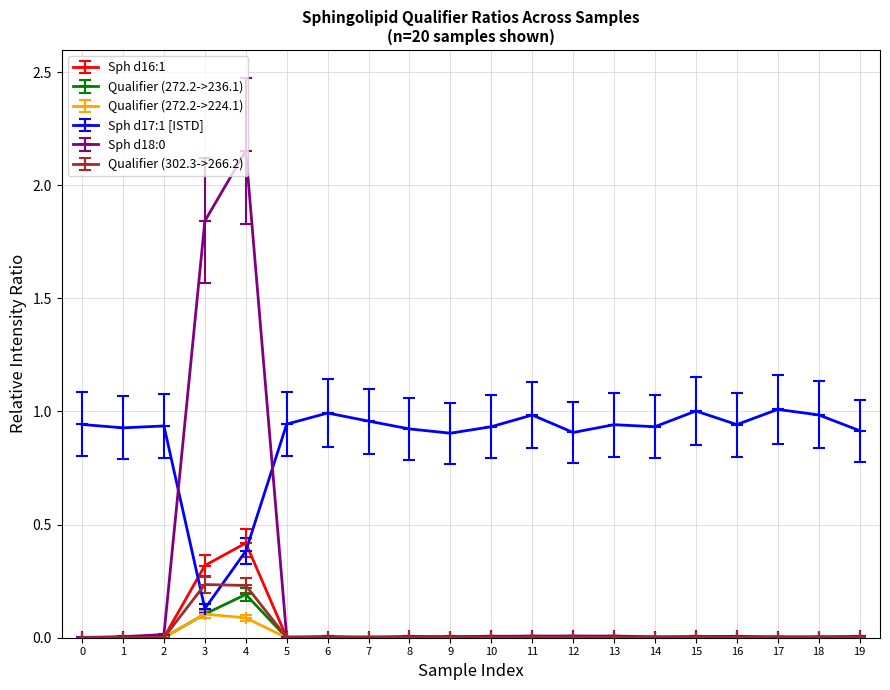

True or false: Sph d17:1 [ISTD] and Qualifier (272.2->236.1) cross at least once.

False